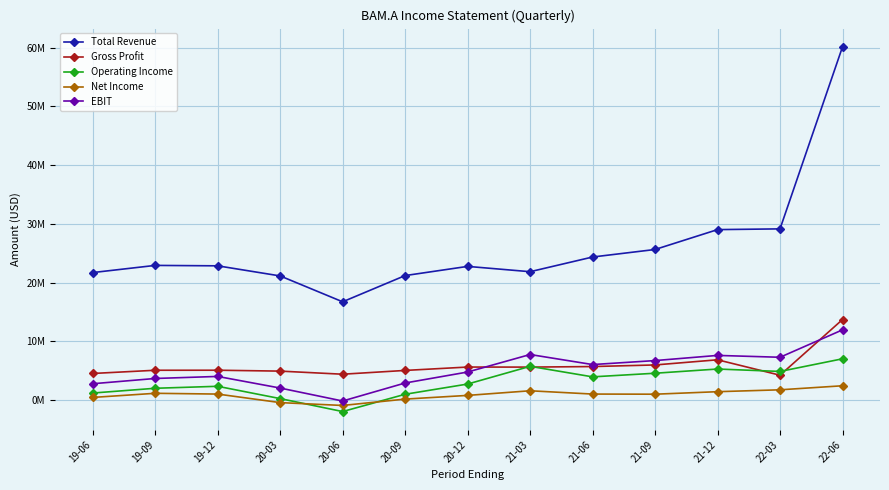

What is the label of the 6th point from the right?

21-03